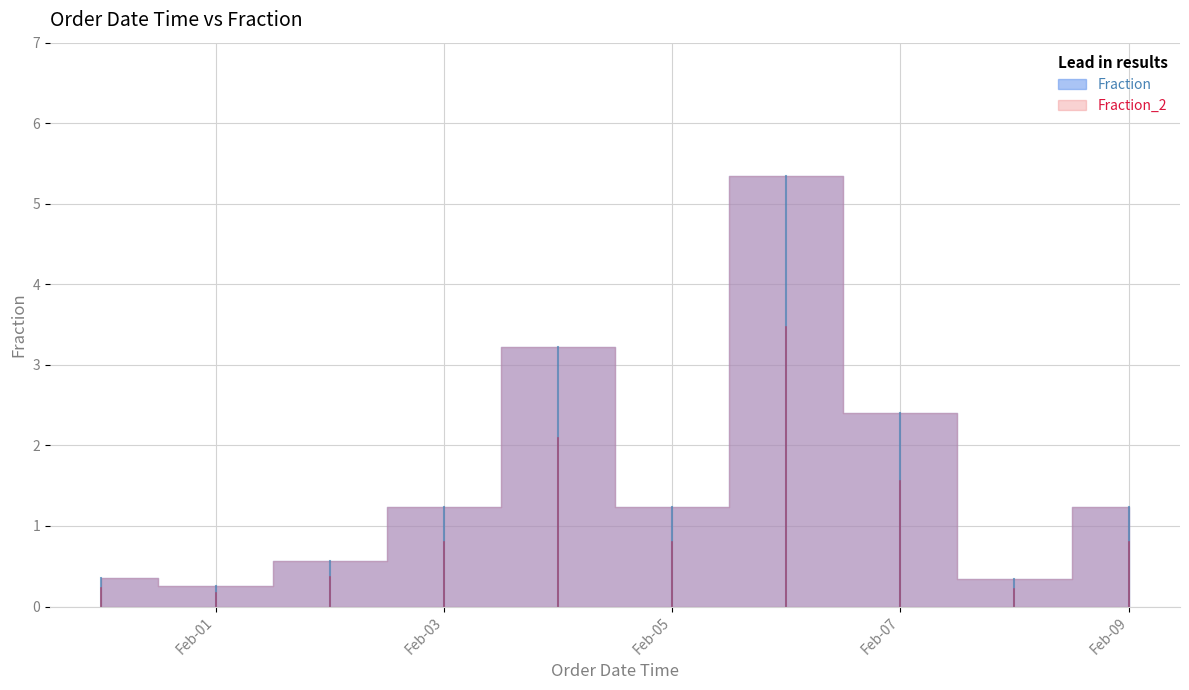

True or false: Fraction_2 and Fraction cross at least once.

False